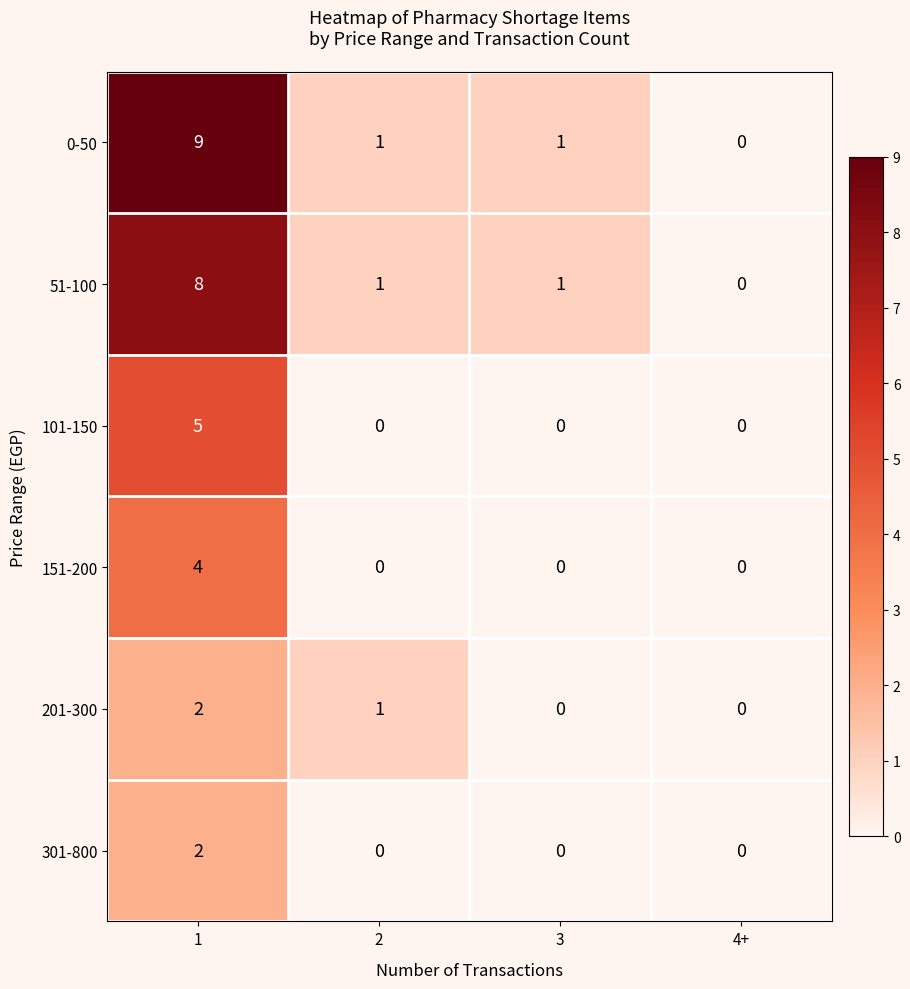

How many data points does each series have?

4